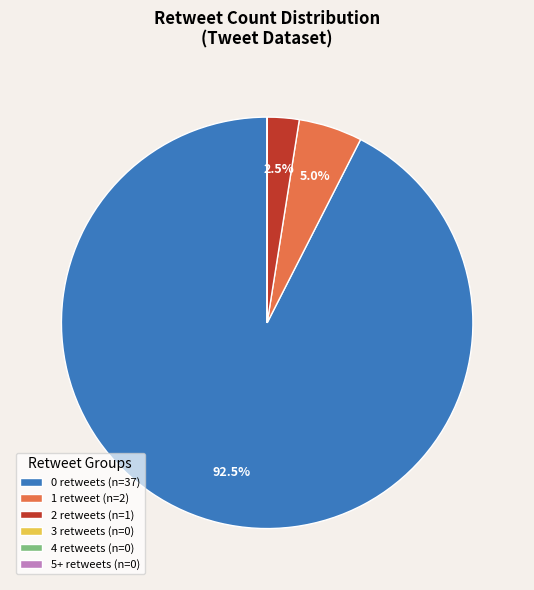

Rank the categories by value from lowest to highest.

4, 5+, 3, 2, 1, 0